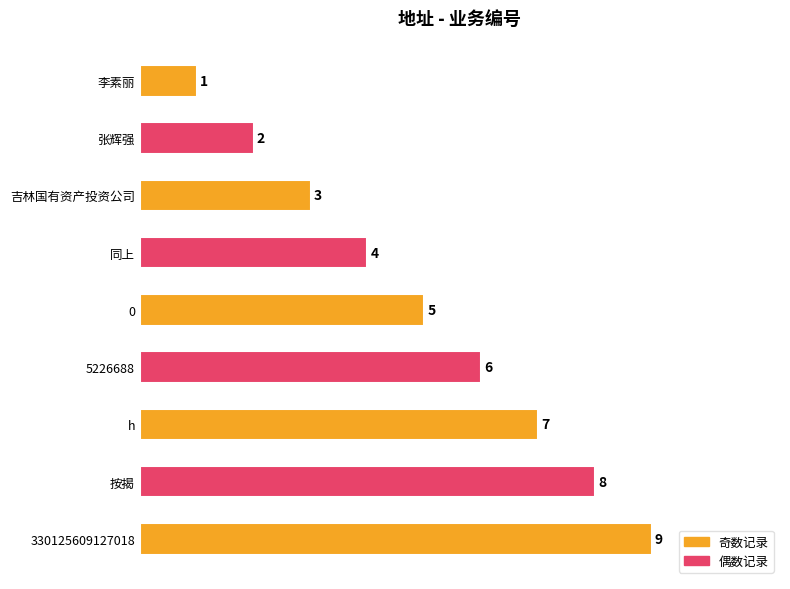

The value at 按揭 is 8. True or false?

True